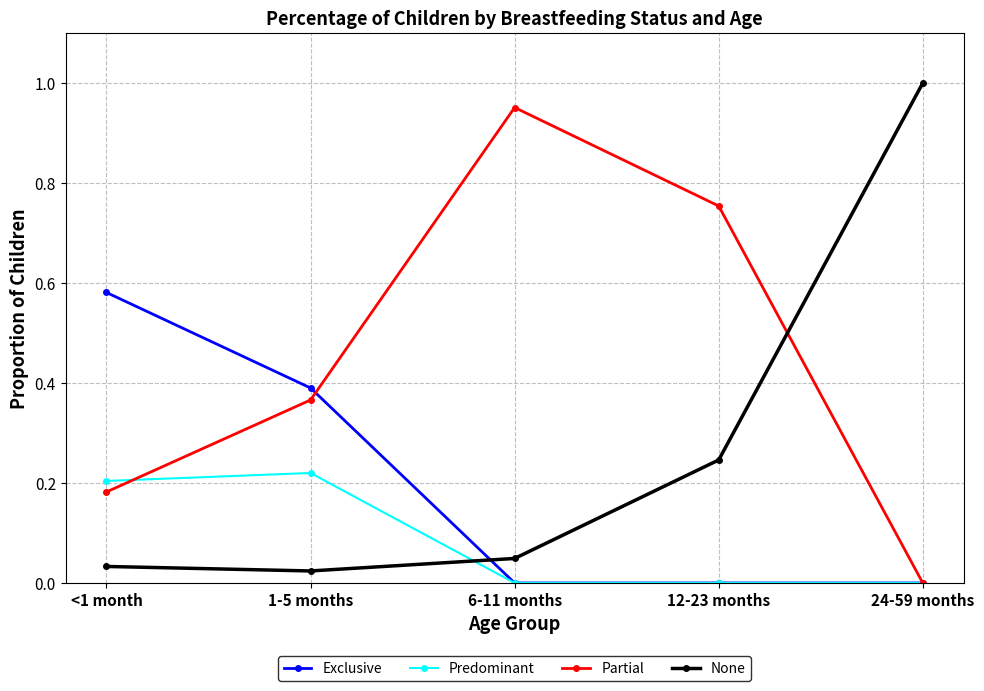

Which category has the highest value across all series?

24-59 months